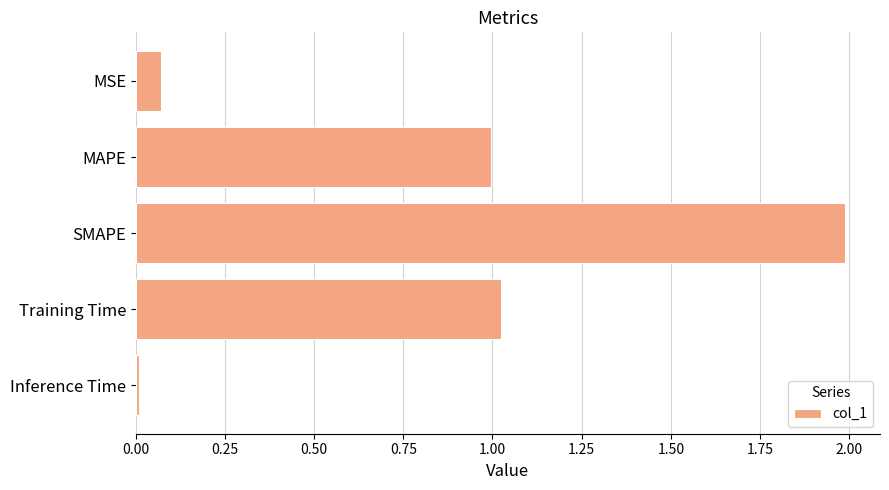

Are the bars horizontal?

Yes